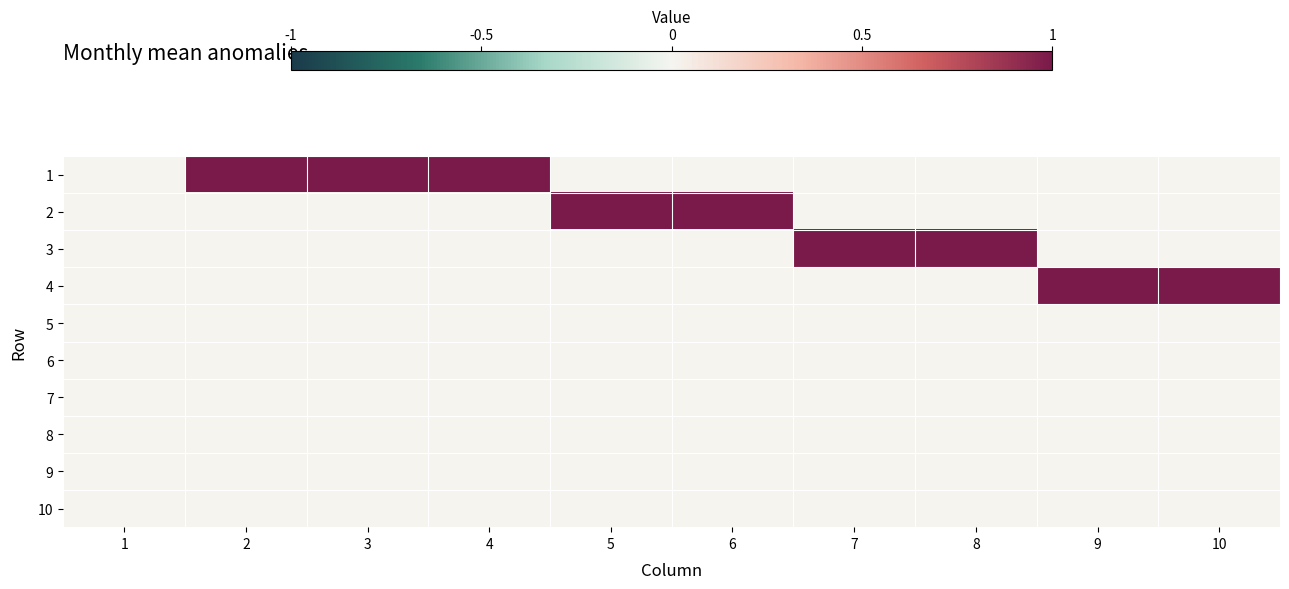

What is the maximum value shown in the chart?

1